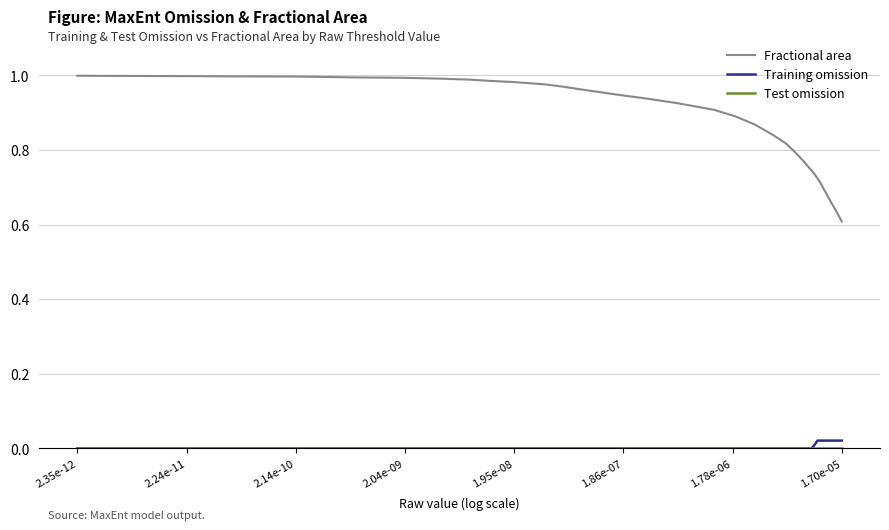

True or false: Training omission and Fractional area intersect in this chart.

False